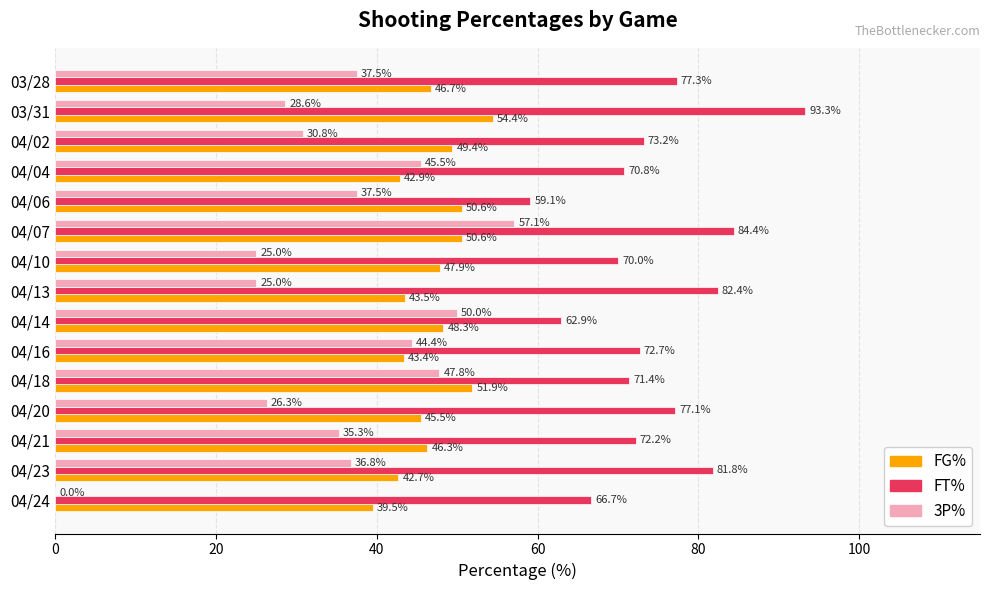

The value of 3P% at 03/31 is 42.1. True or false?

False